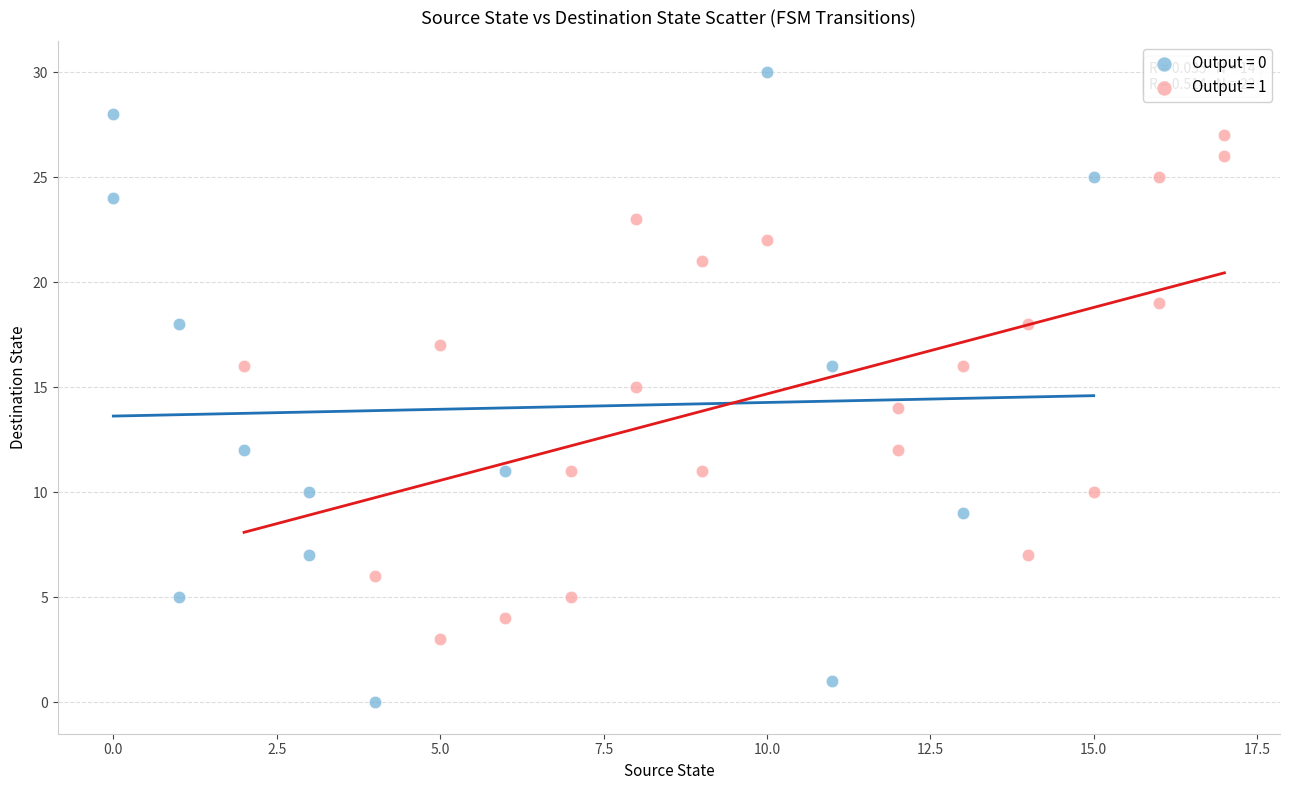

Which series contains the highest Y value?

Output = 0